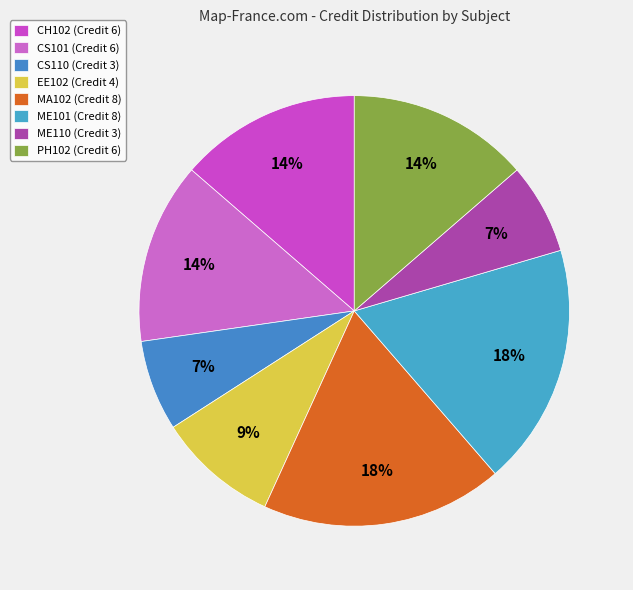

What is the smallest slice in the pie chart?

CS110